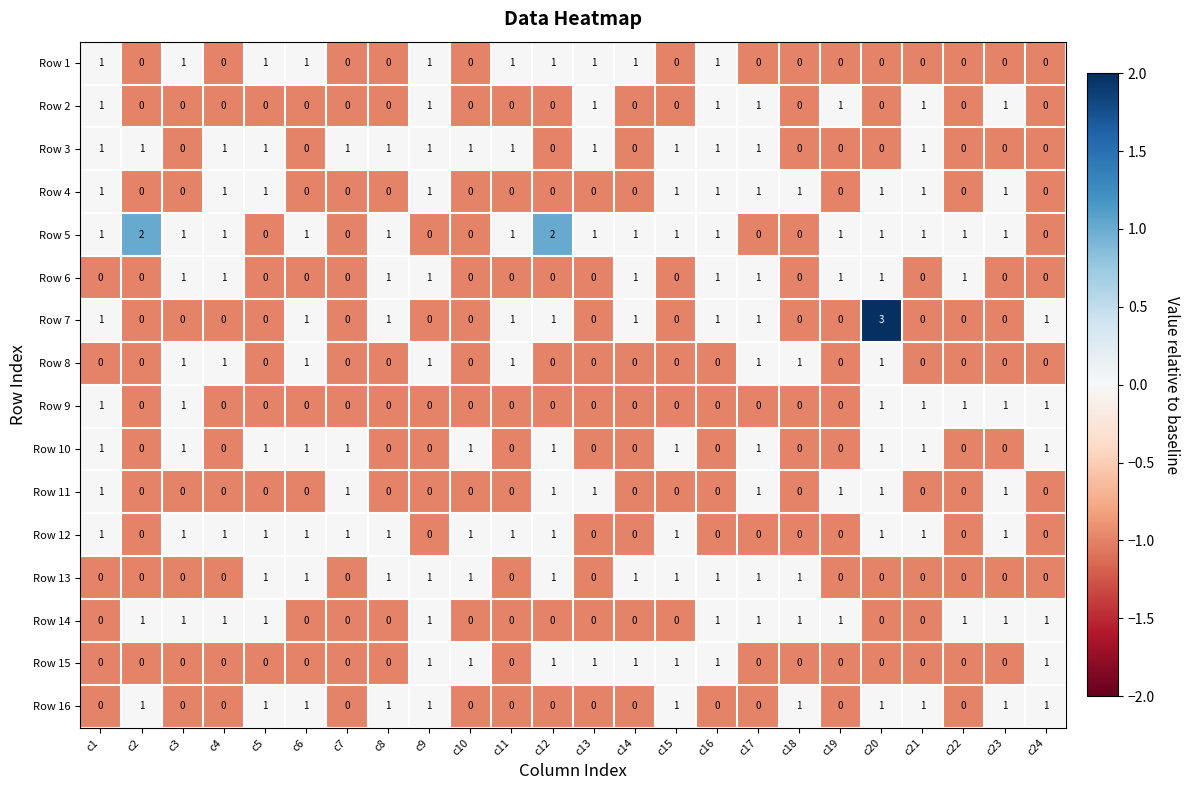

The Row 1 series shows 2 at c9. True or false?

False